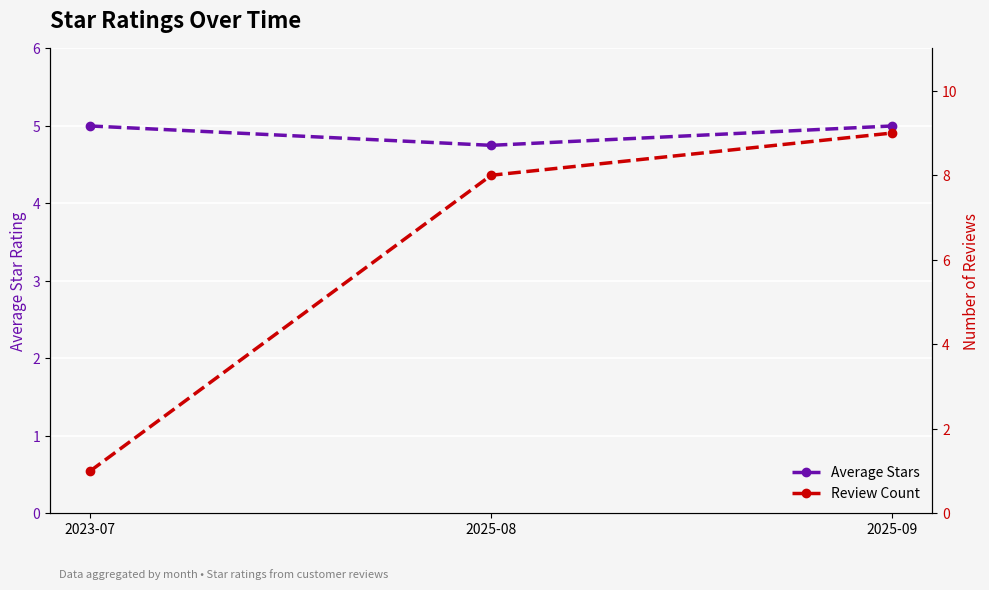

What value does the Review Count series have at 2025-08?

8.0